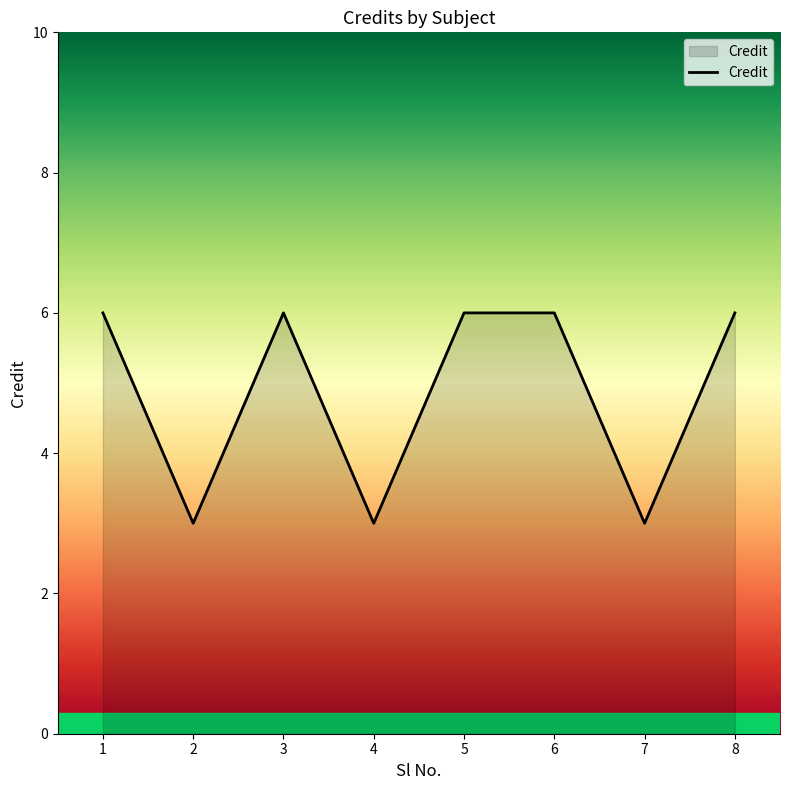

What is the smallest value displayed?

3